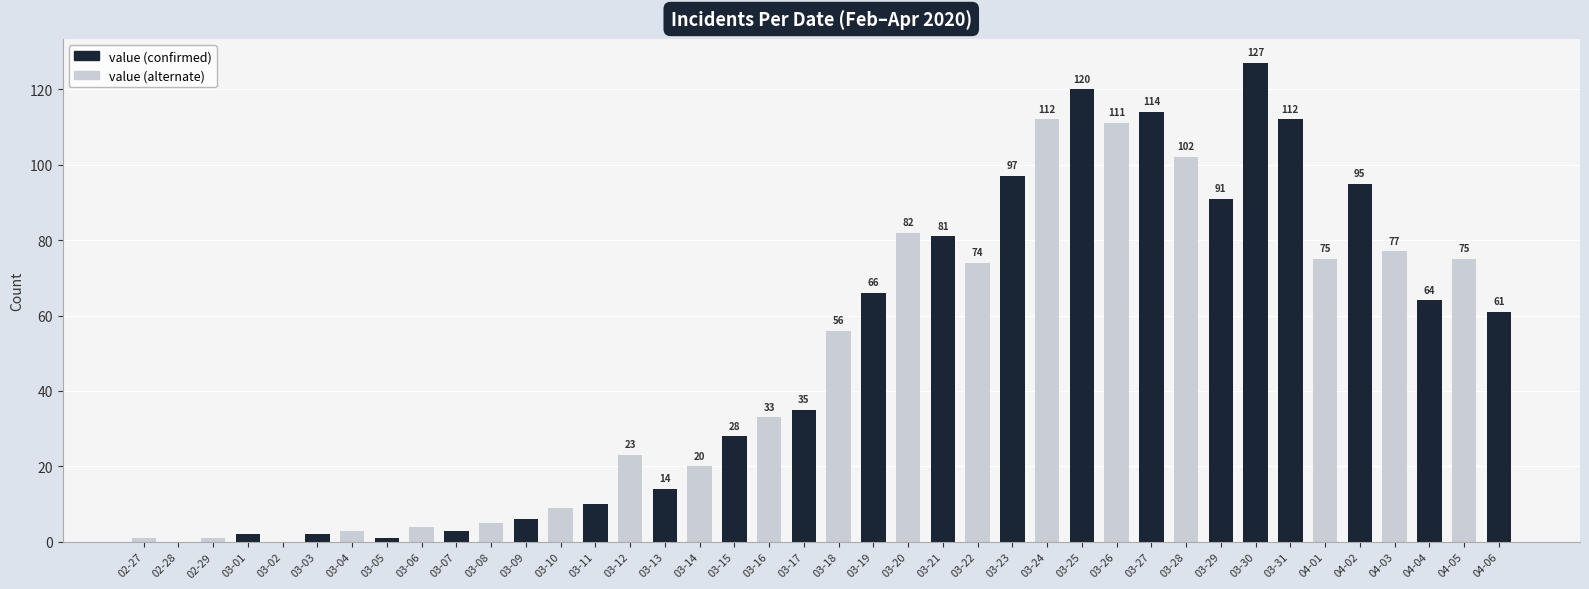

At which category does the chart reach its peak across all series?

03-30